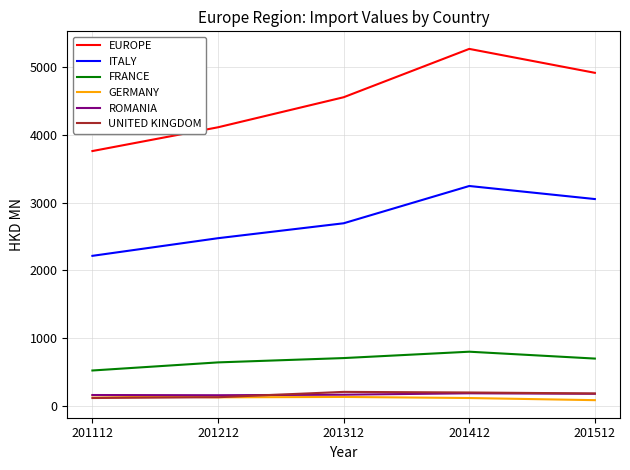

At which category does the chart reach its peak across all series?

201412